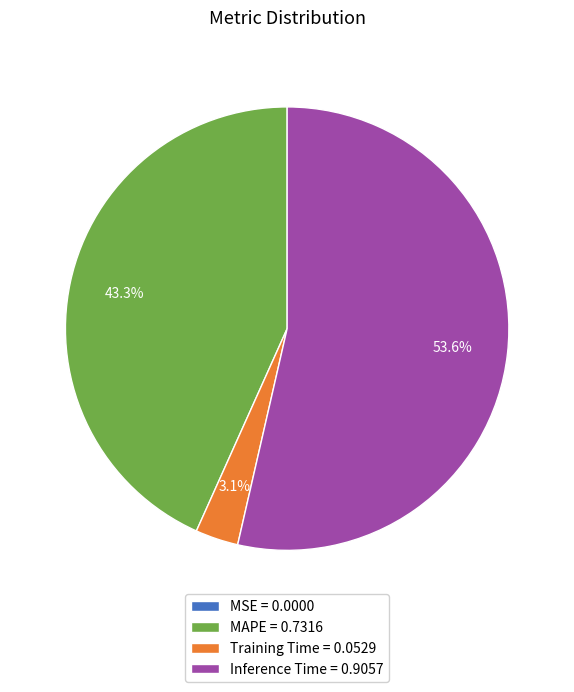

Is there any slice that represents more than half of the pie?

Yes